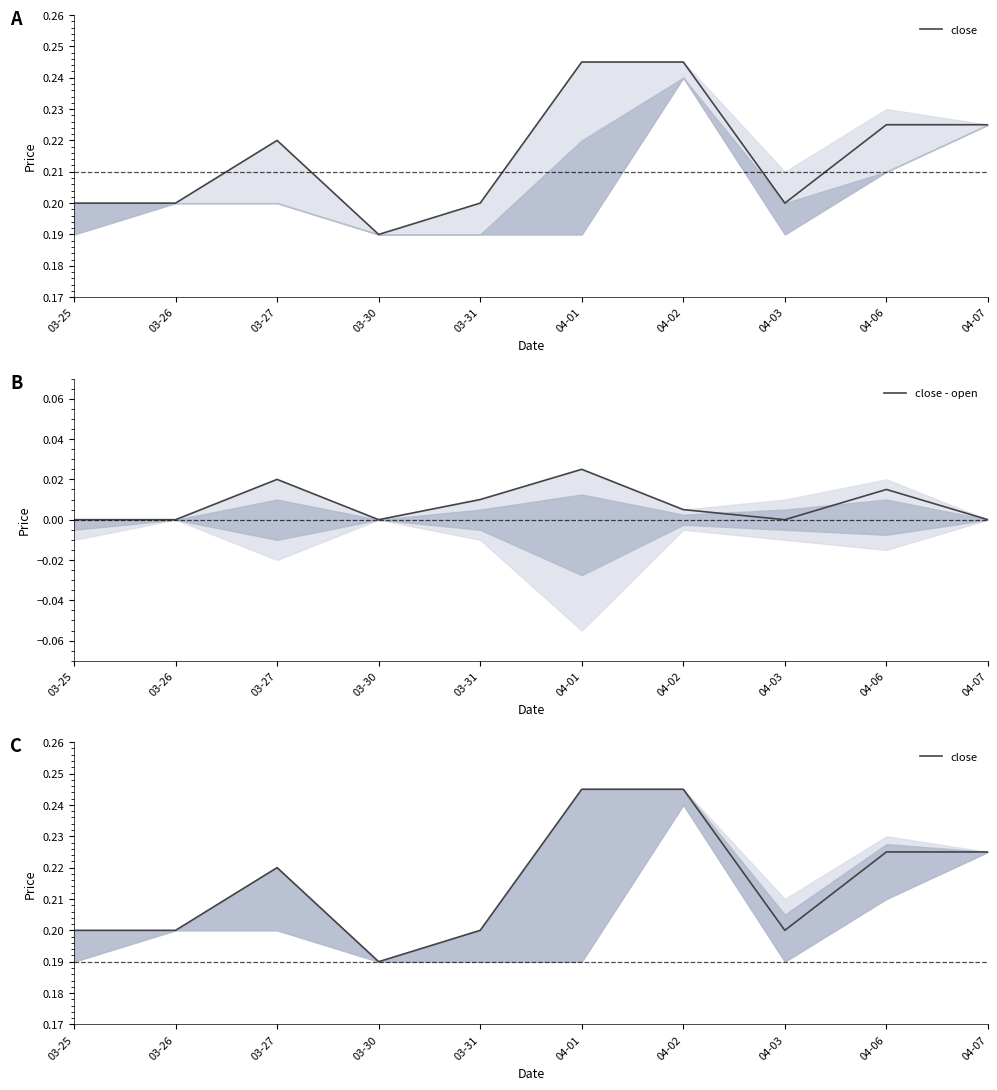

True or false: close and close - open intersect in this chart.

False